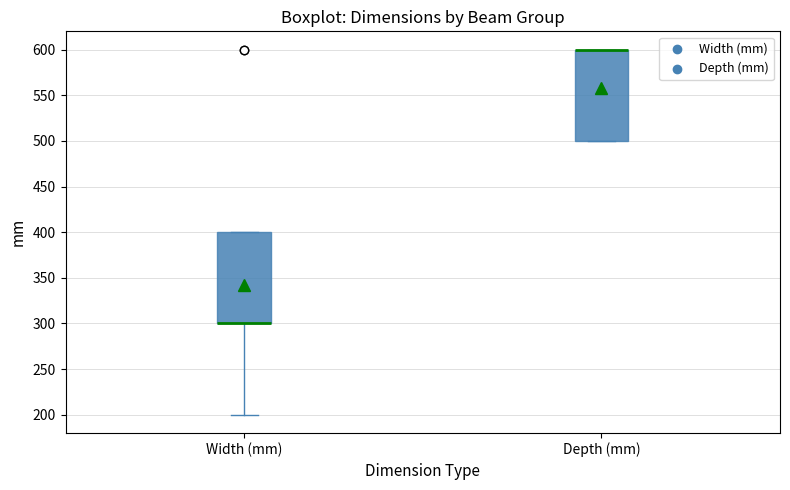

Where is the lower edge of the box for Width (mm) on the y-axis? The values are not printed on the chart, so give them approximately, as read against the axis.

300